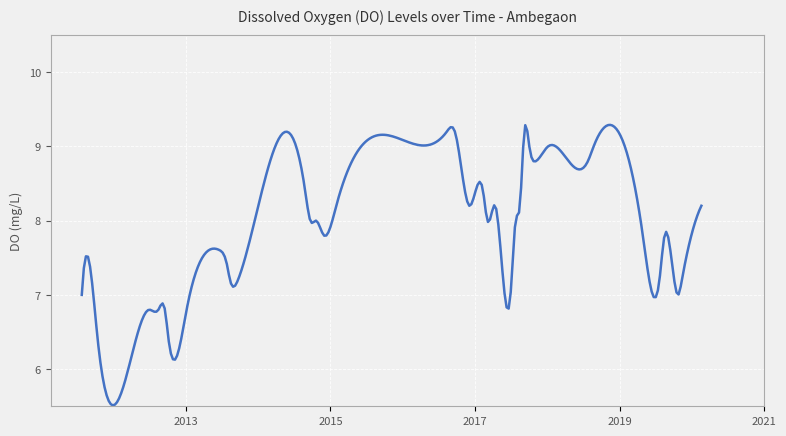

Does the chart display data point markers on the line(s)?

No